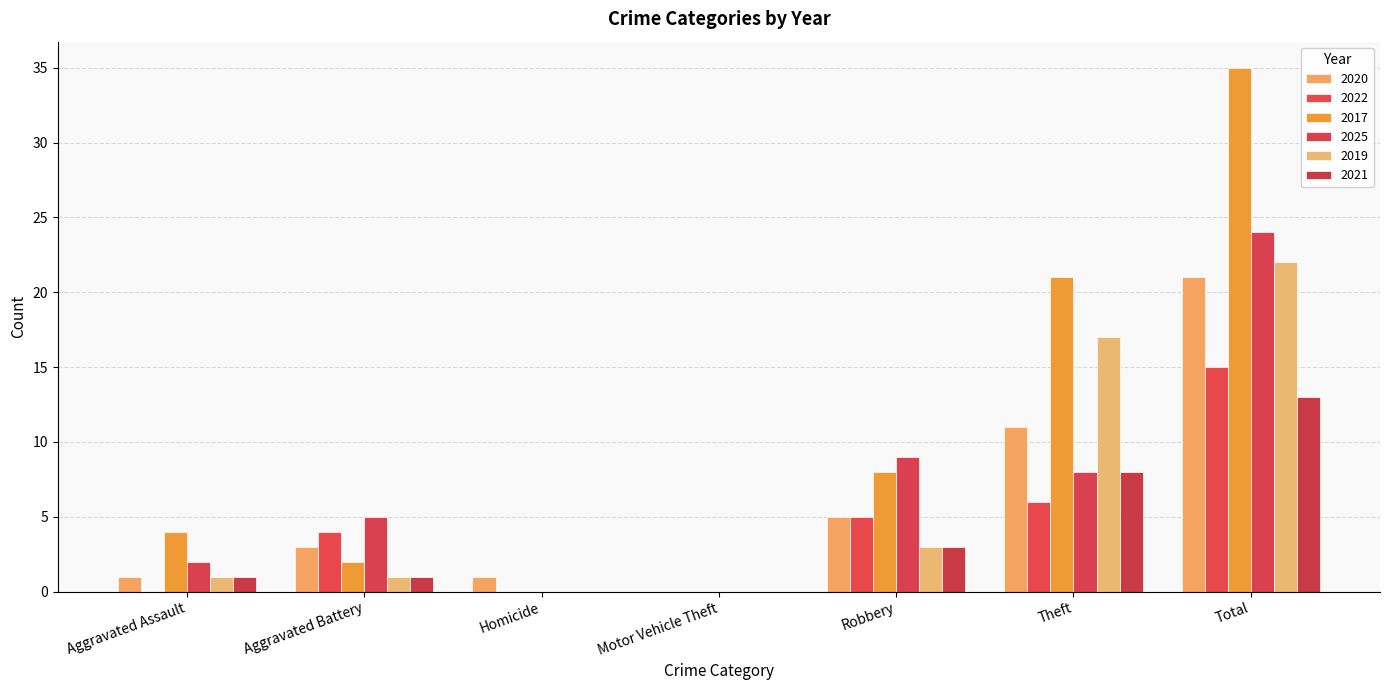

Are the bars horizontal?

No